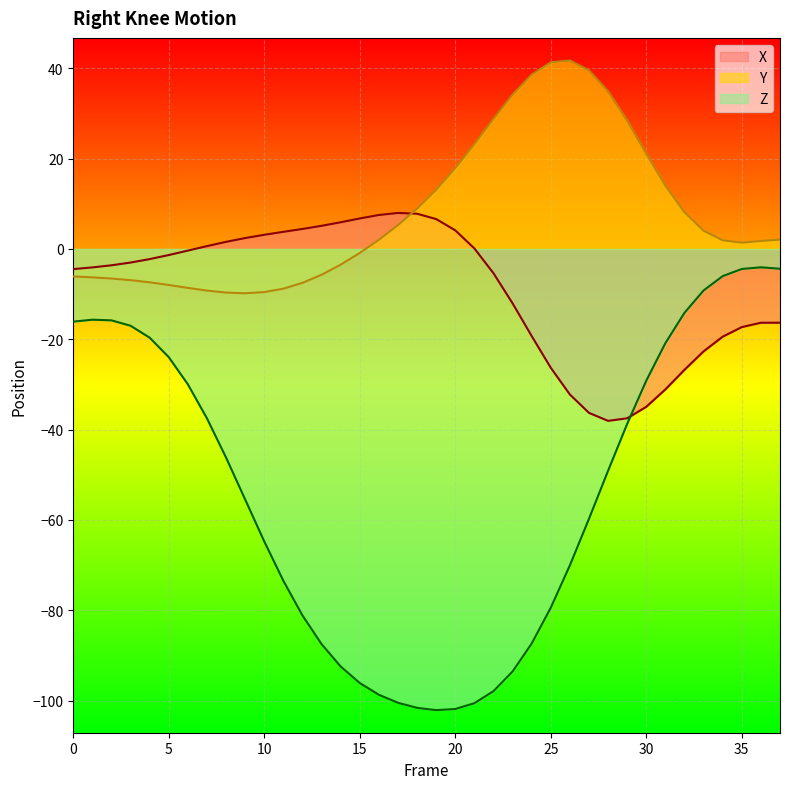

What is the value of the Y point at the 4th from the left?

-6.9